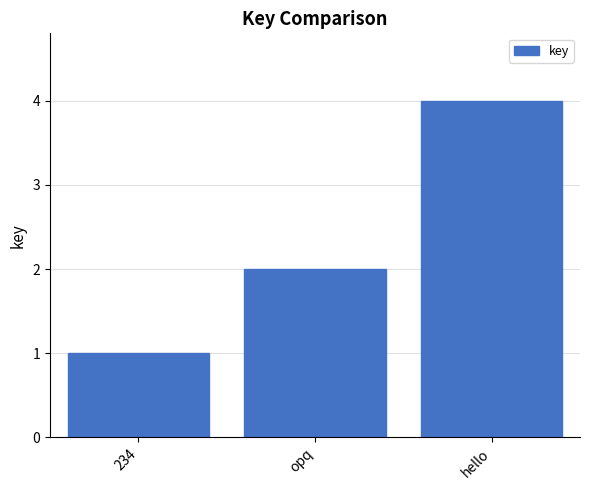

True or false: the data shows 3 at opq.

False